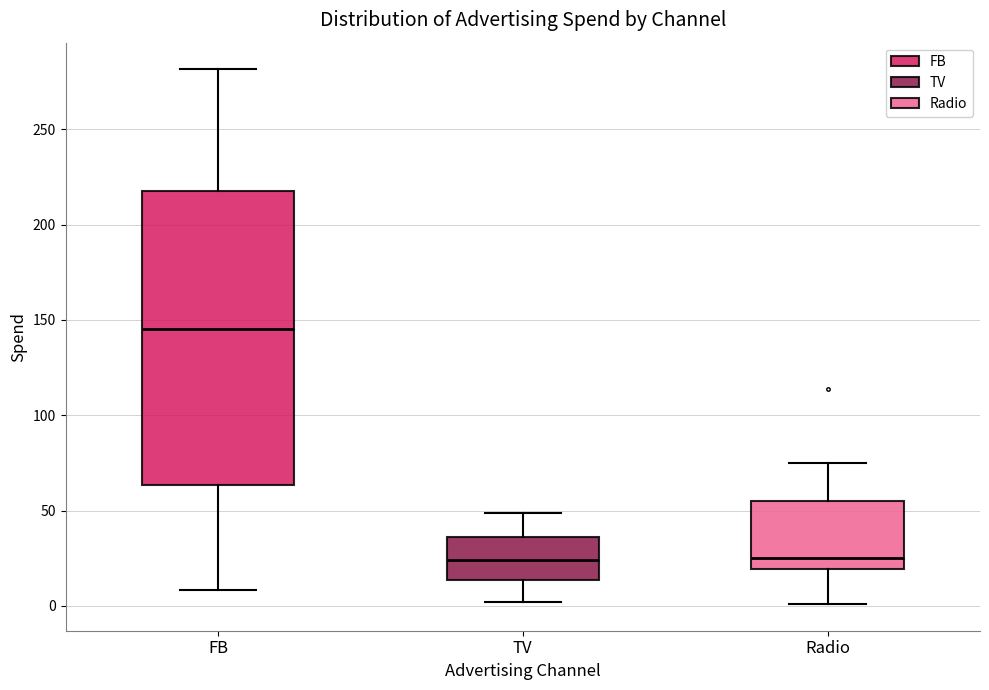

Where does the median line of the box for TV sit on the y-axis? The values are not printed on the chart, so give them approximately, as read against the axis.

25